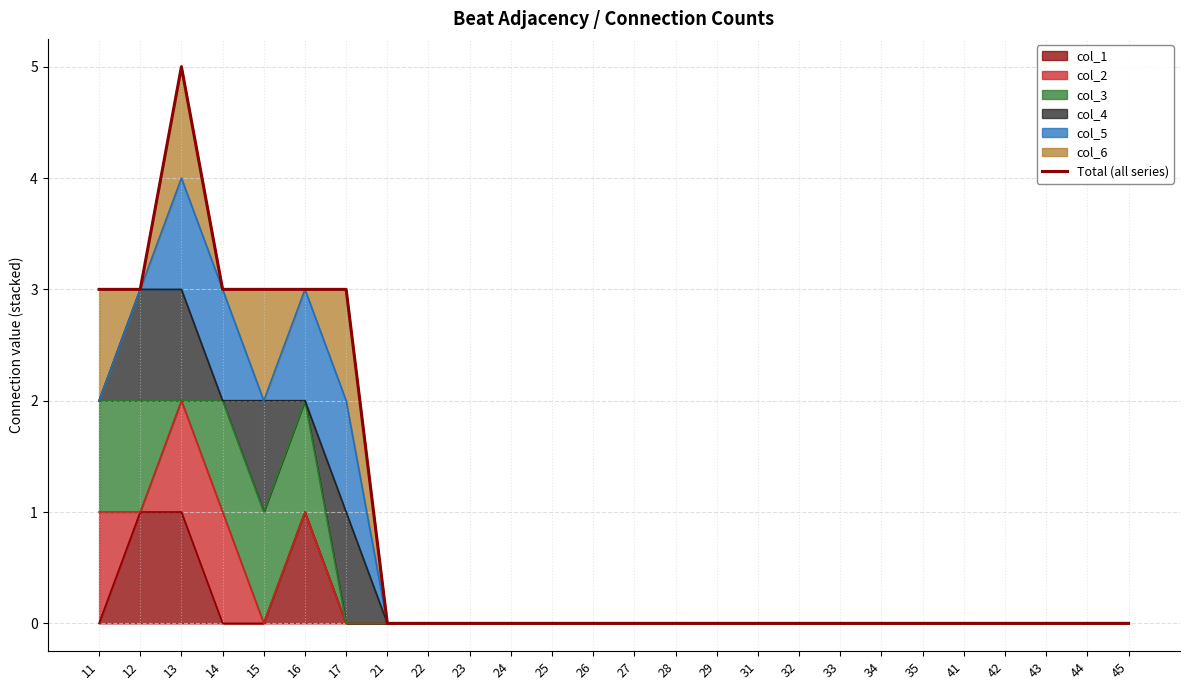

True or false: the data shows 0 at 35.

True